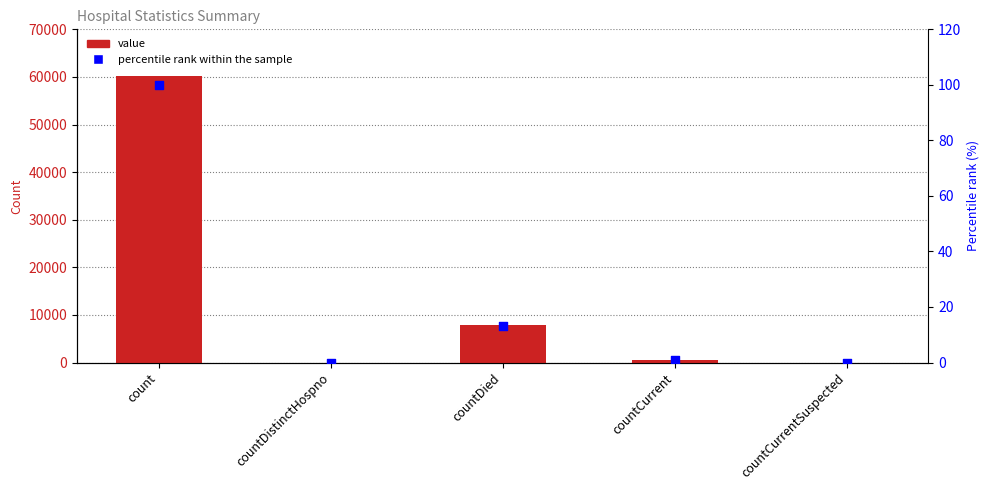

At which category is the sum across all series the highest?

count